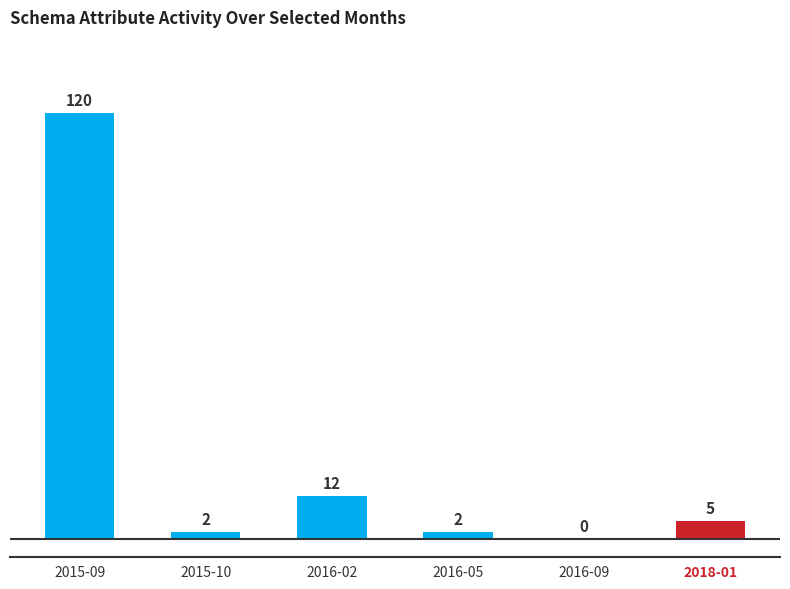

Reading left to right, extract all data points from this chart.

2015-09=120	2015-10=2	2016-02=12	2016-05=2	2016-09=0	2018-01=5